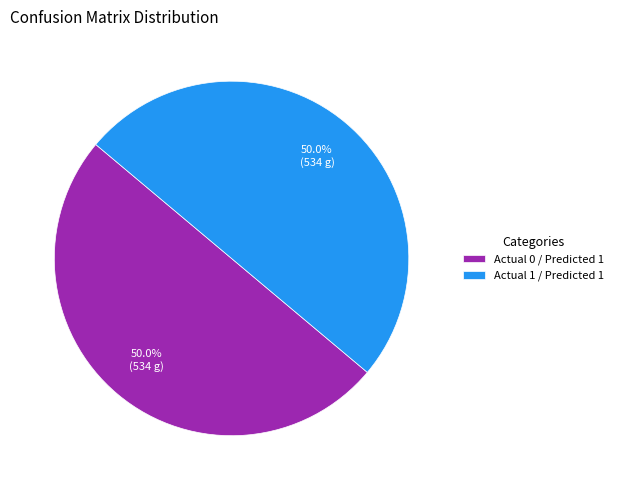

What is the ratio of the value at Actual 0 / Predicted 1 to the value at Actual 1 / Predicted 1?

1.0